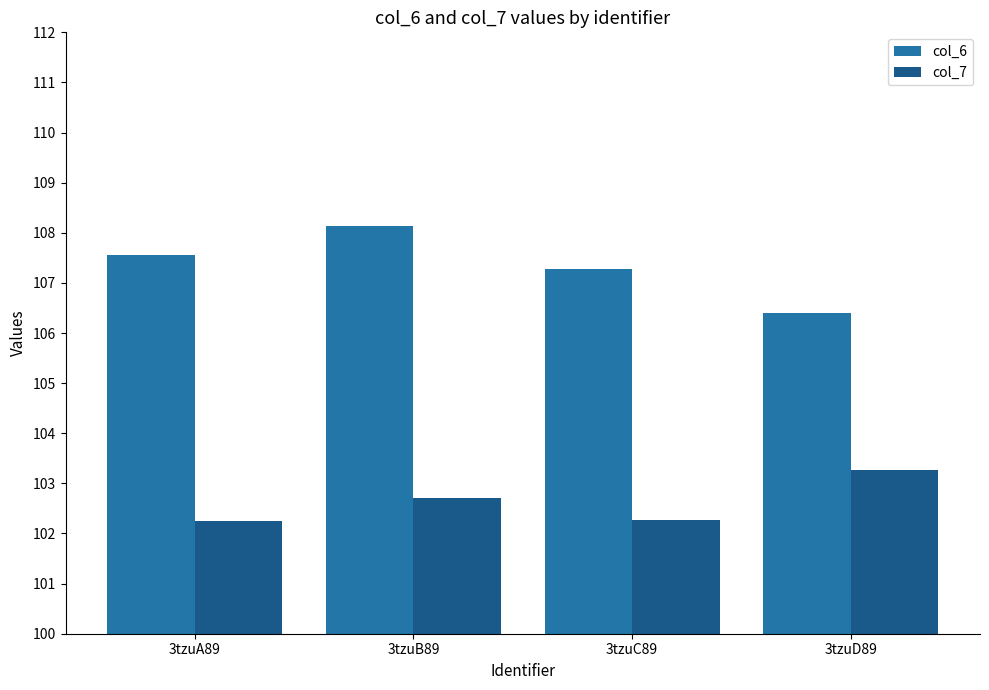

What is the label of the 4th bar from the left?

3tzuD89